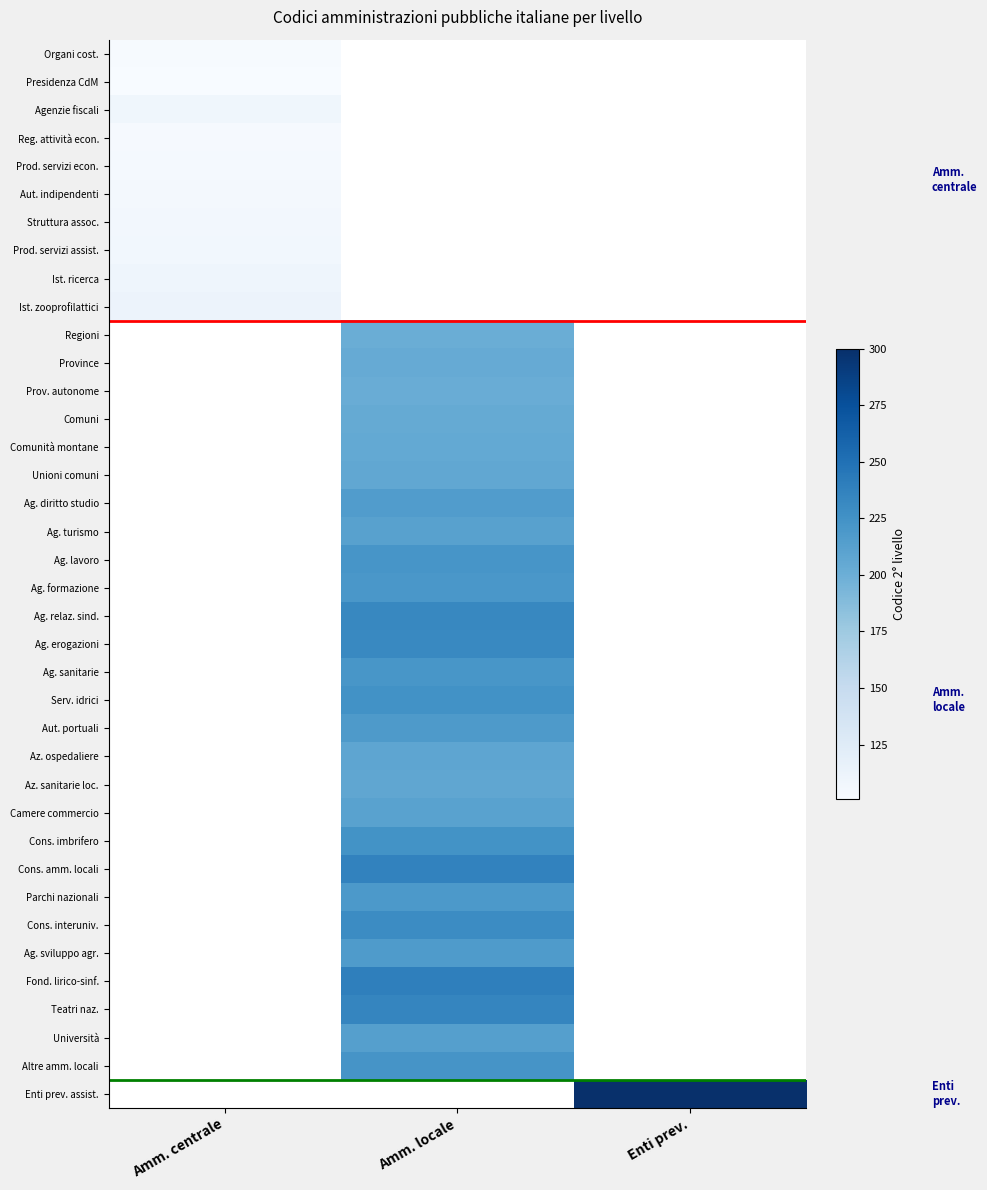

Which has a higher value, Amm. centrale or Enti prev.?

Enti prev.